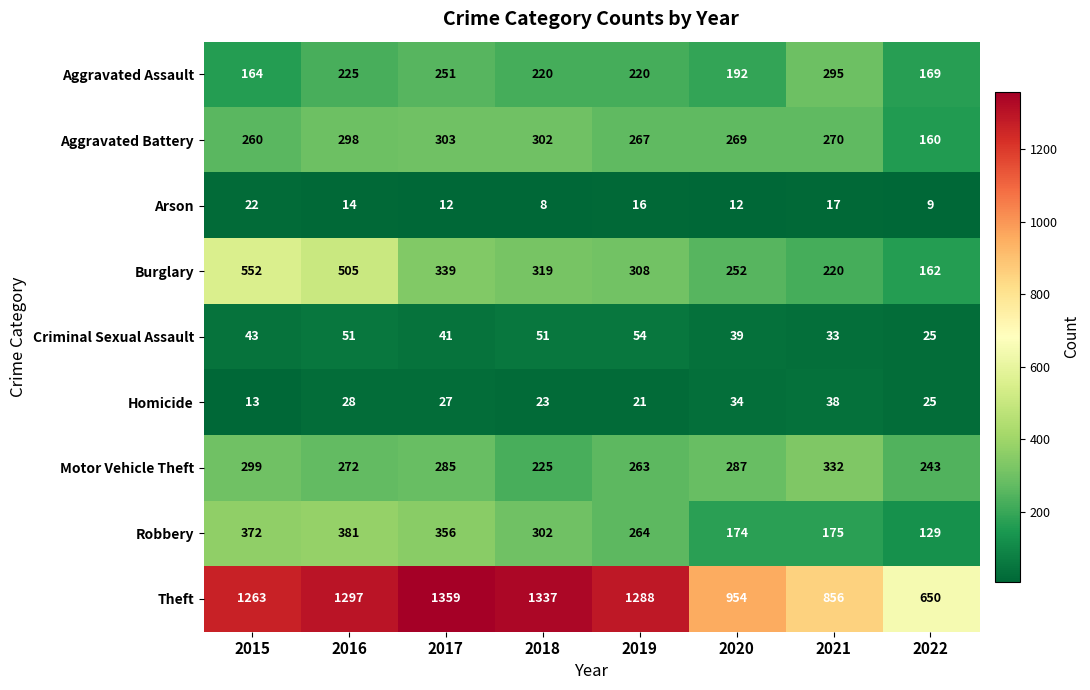

The value of Criminal Sexual Assault at 2016 is 70. True or false?

False